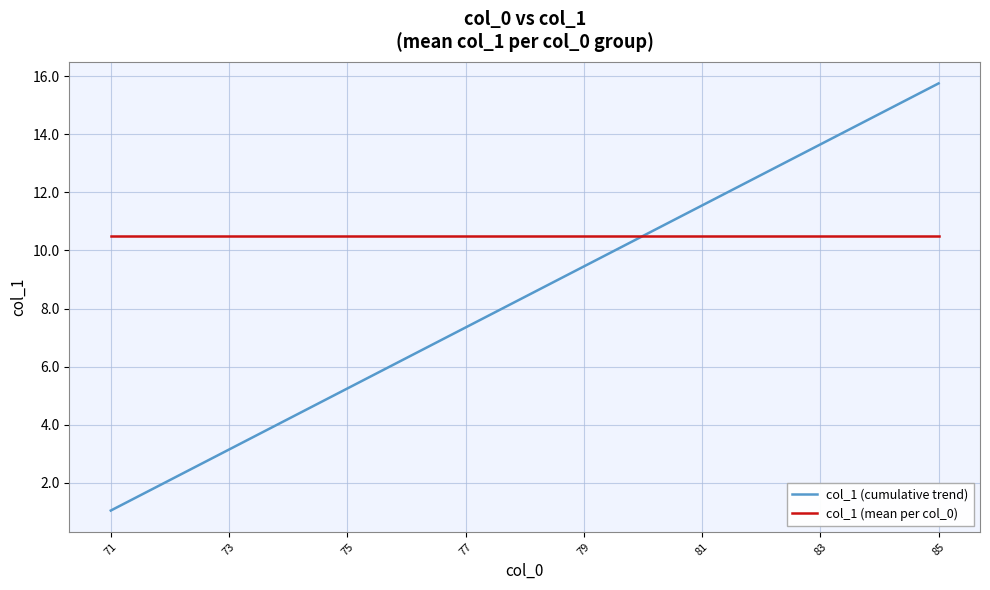

How many lines are shown in the chart?

2